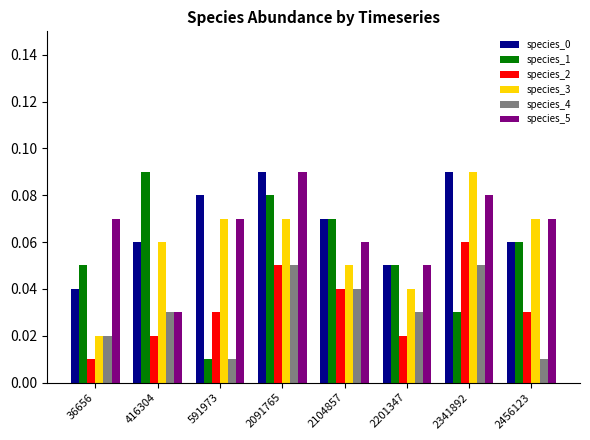

At how many categories does at least one series exceed 0?

8